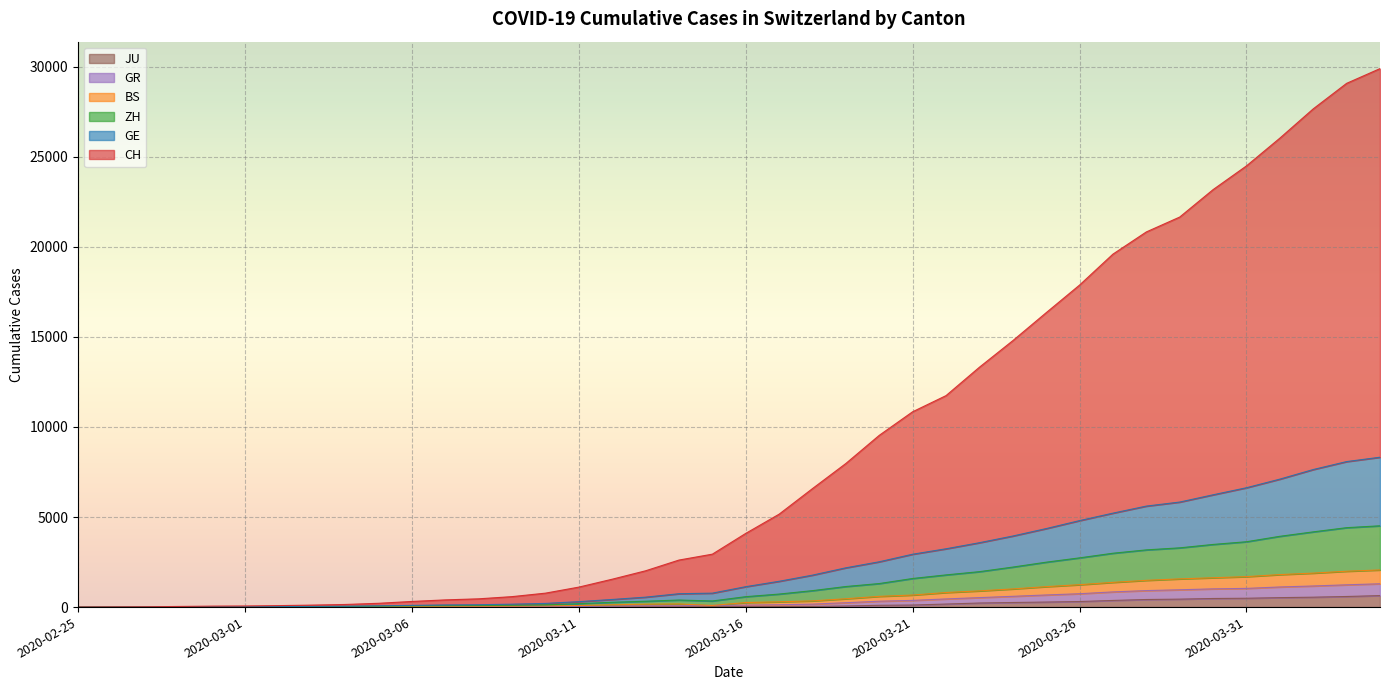

Reading left to right, transcribe all the data shown in this chart.

CH: 0	7	15	35	53	61	82	110	145	211	313	400	459	581	774	1109	1548	2015	2611	2938	4091	5158	6579	7973	9535	10844	11740	13316	14790	16343	17877	19595	20827	21653	23176	24493	26034	27659	29076	29894
GE: 0	3	7	15	23	25	32	41	48	69	94	120	132	162	204	302	423	552	742	774	1133	1432	1774	2181	2516	2935	3237	3574	3945	4358	4801	5216	5607	5831	6234	6626	7104	7637	8078	8320
ZH: 0	2	6	10	14	15	21	27	32	49	64	77	87	102	124	188	268	325	392	340	578	723	913	1142	1307	1588	1787	1967	2221	2493	2733	2990	3176	3289	3478	3628	3930	4176	4409	4513
BS: 0	2	4	8	8	8	11	14	17	26	35	43	47	53	62	87	128	162	174	90	252	294	345	463	596	669	809	900	1008	1135	1243	1373	1485	1566	1629	1691	1804	1886	1991	2062
GR: 0	2	3	7	7	7	10	11	14	18	20	22	23	25	29	38	55	70	74	90	109	130	164	243	326	372	453	526	598	673	742	843	916	961	1012	1038	1117	1172	1237	1295
JU: 0	0	1	1	1	1	1	2	2	4	4	5	5	7	7	7	12	17	18	19	25	29	36	61	100	114	169	226	255	280	309	369	421	442	477	491	525	550	588	638